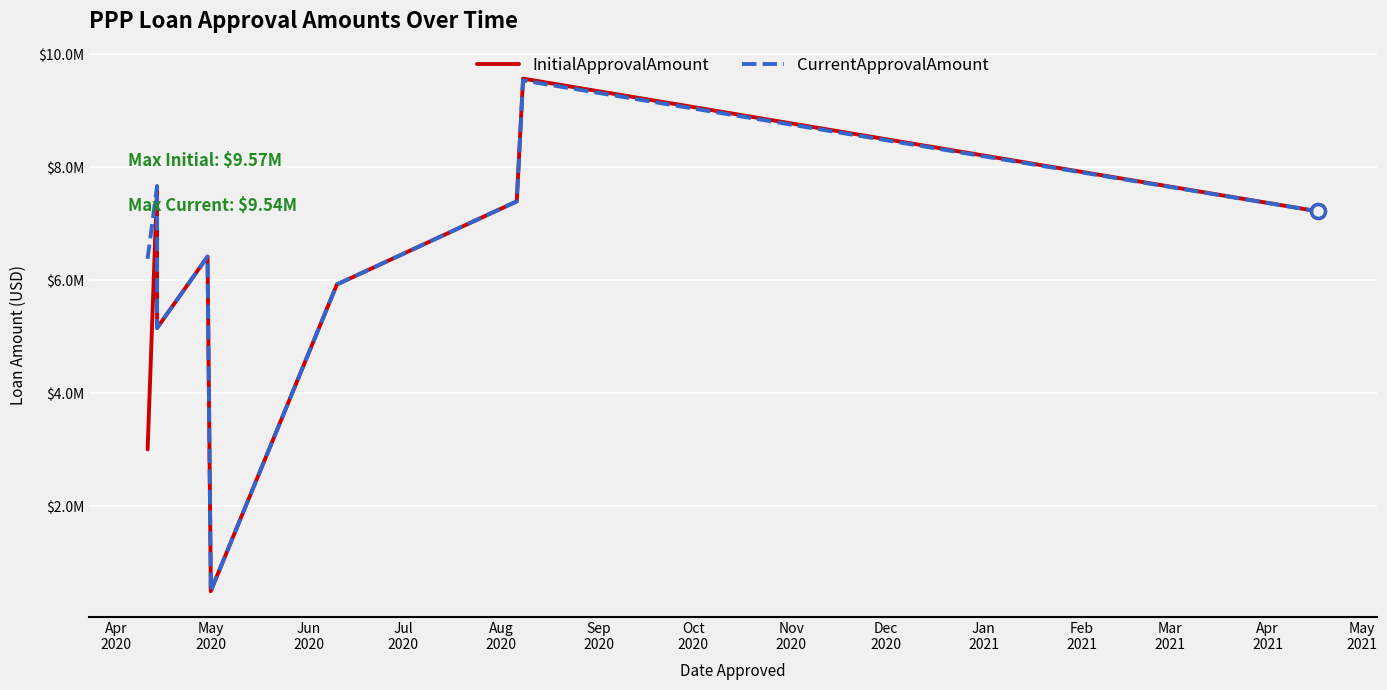

True or false: CurrentApprovalAmount has more than 1 interior local peaks.

True